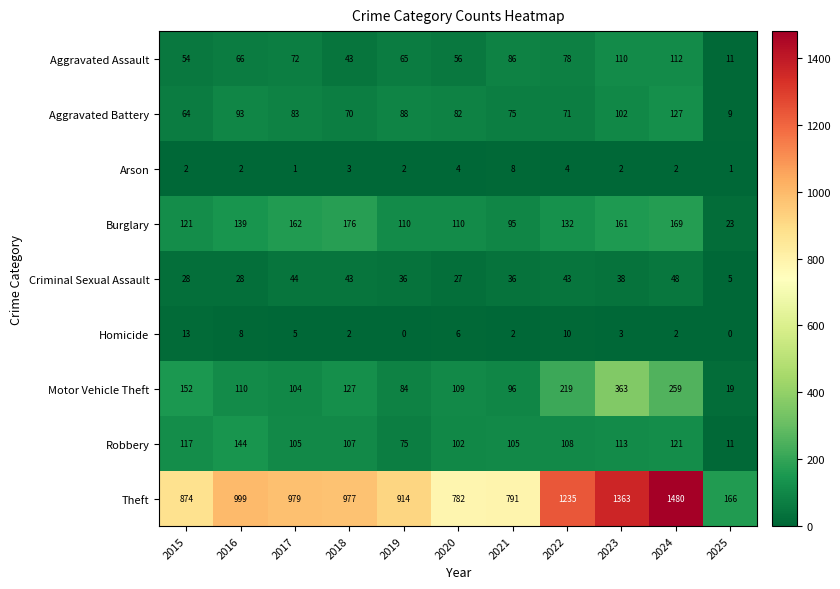

Which label corresponds to the largest value in the chart?

2024